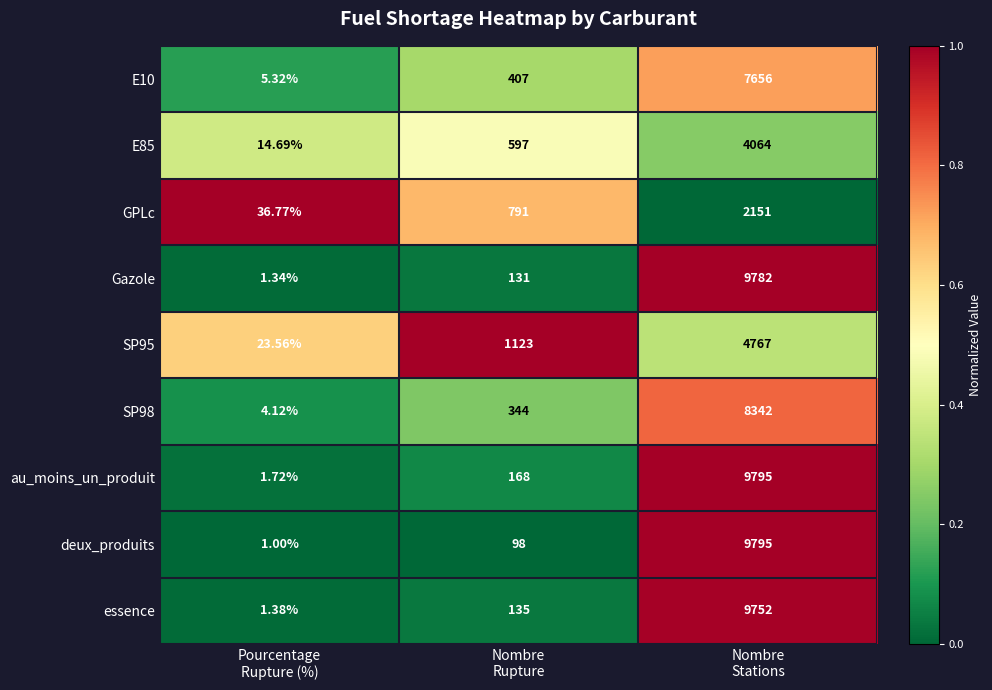

Which series has the widest spread of values?

deux_produits